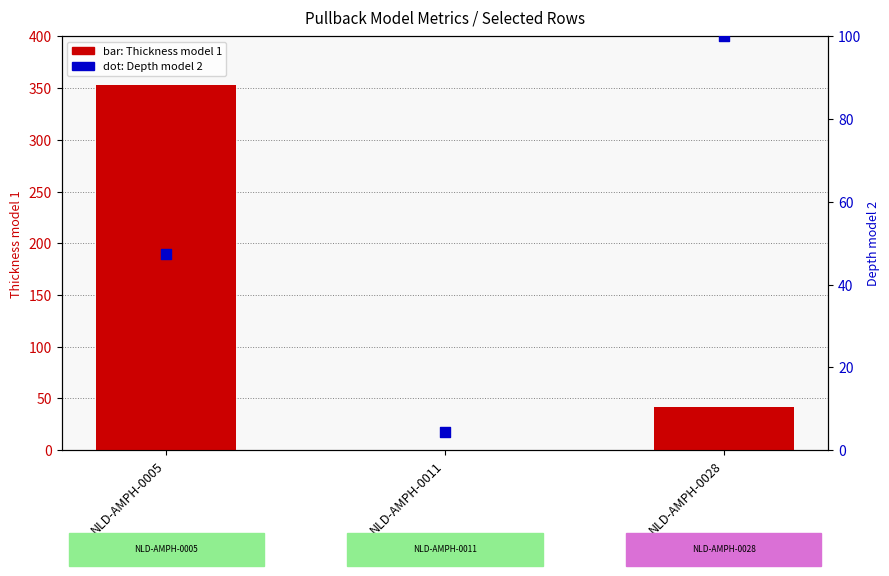

Which series contains the lowest Y value?

Thickness model 1